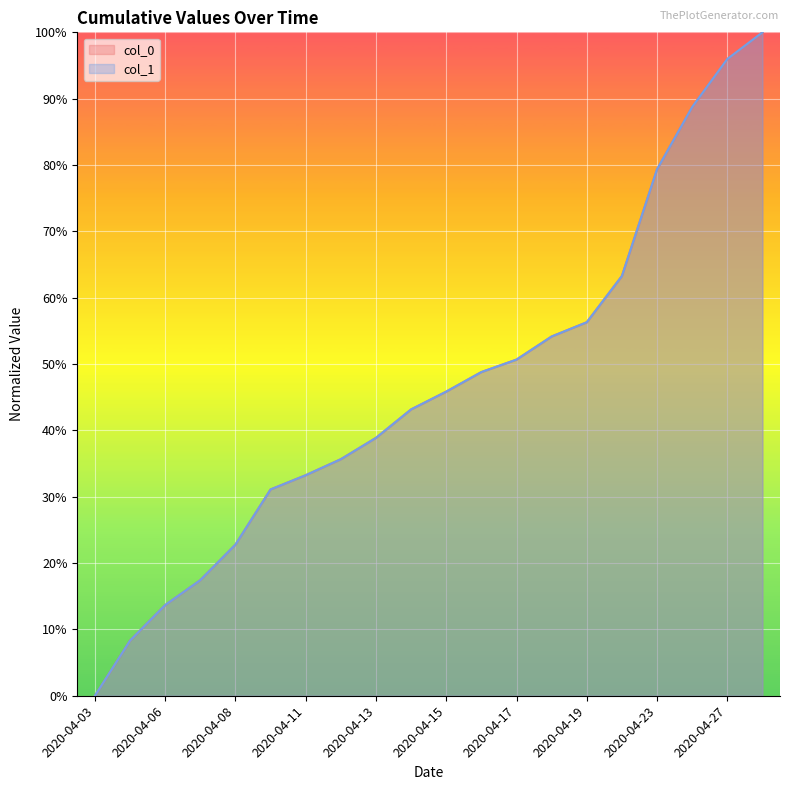

What is the difference between the col_0 values at 2020-04-11 and 2020-04-12?

2.4